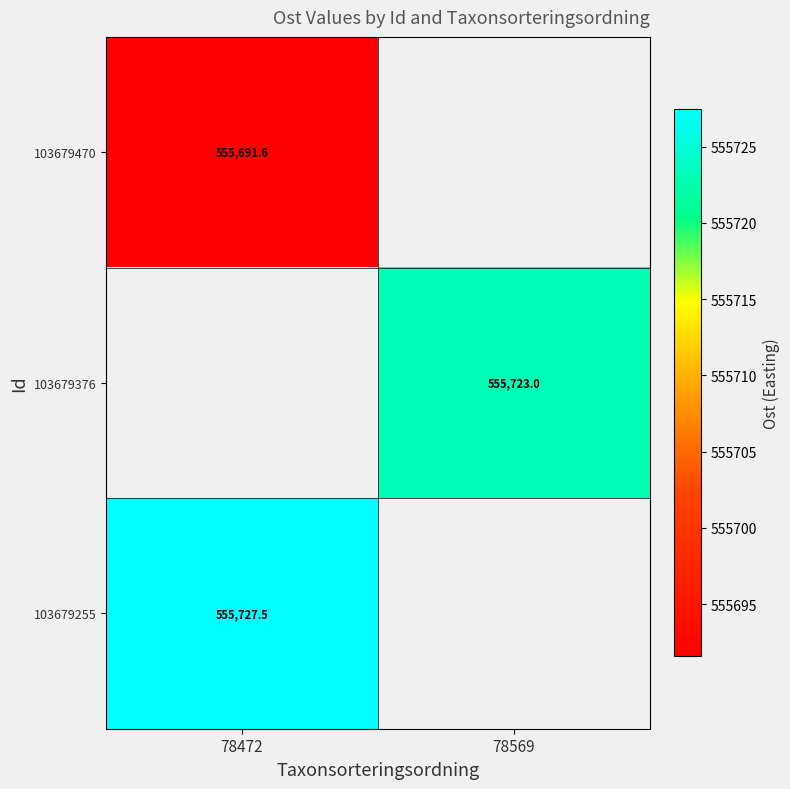

What is the greatest value displayed?

555727.5